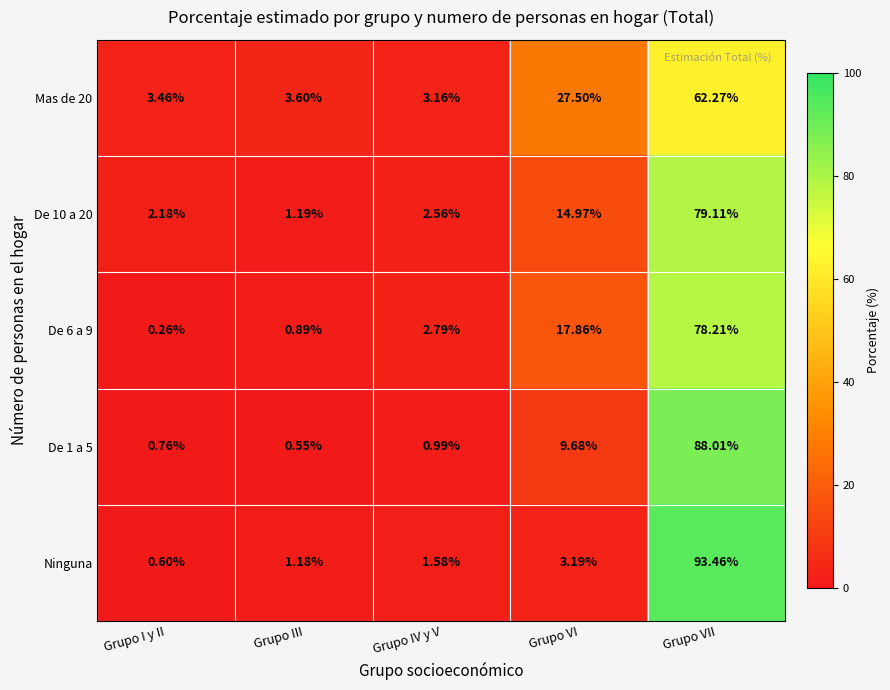

At which label does De 10 a 20 reach its minimum?

Grupo III